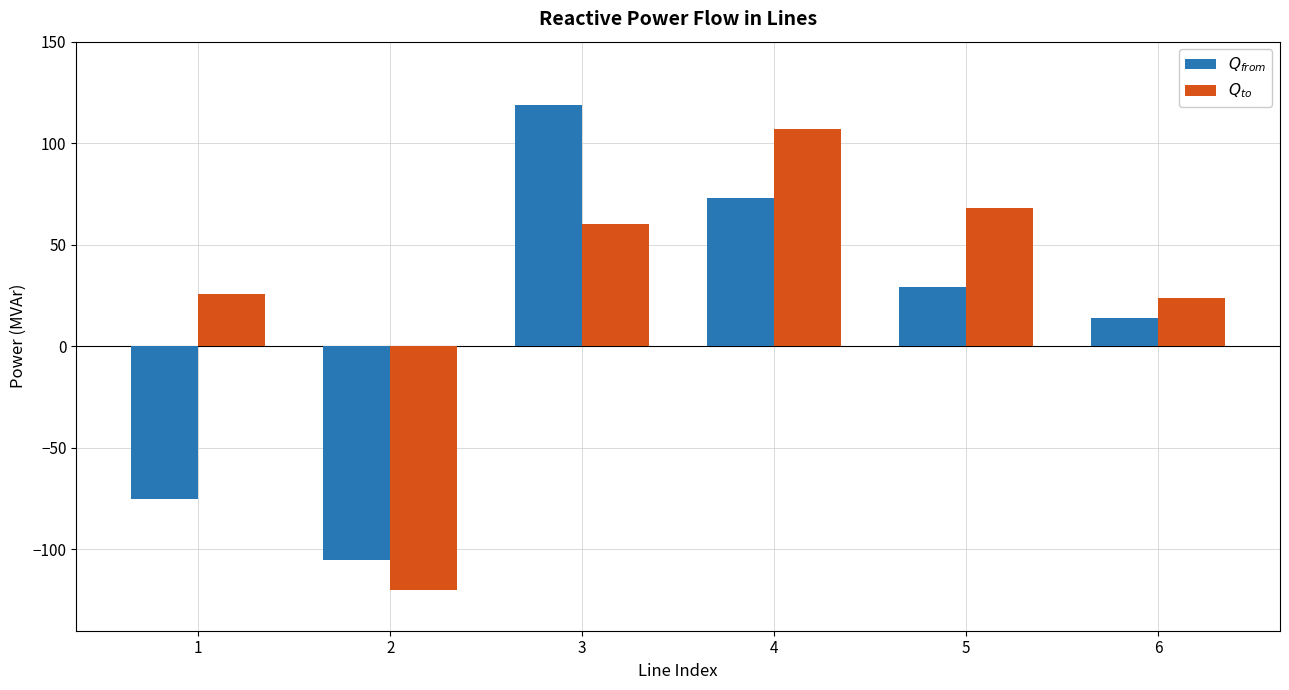

What is the total value across all series at 3?

179